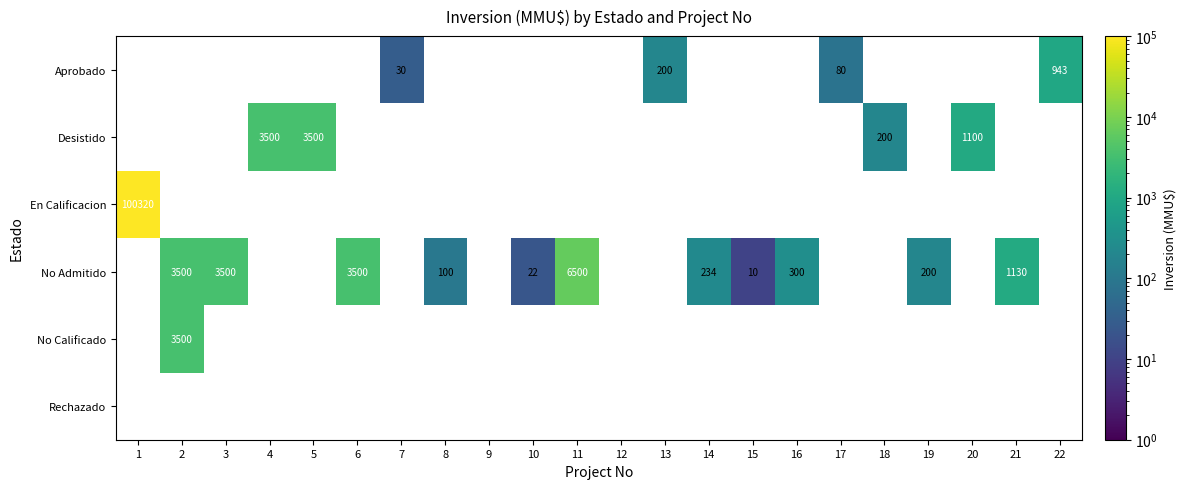

The No Admitido series shows 4803 at 6. True or false?

False